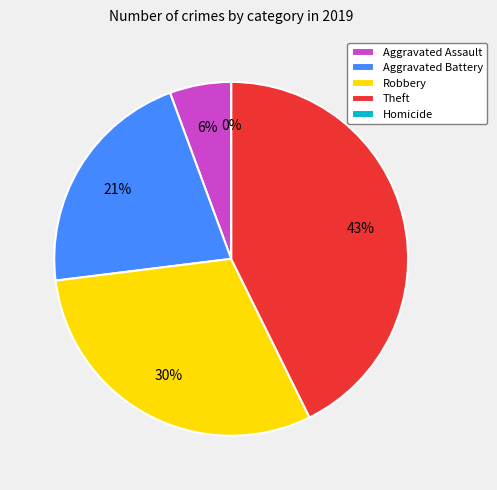

How many slices are in this pie chart?

5